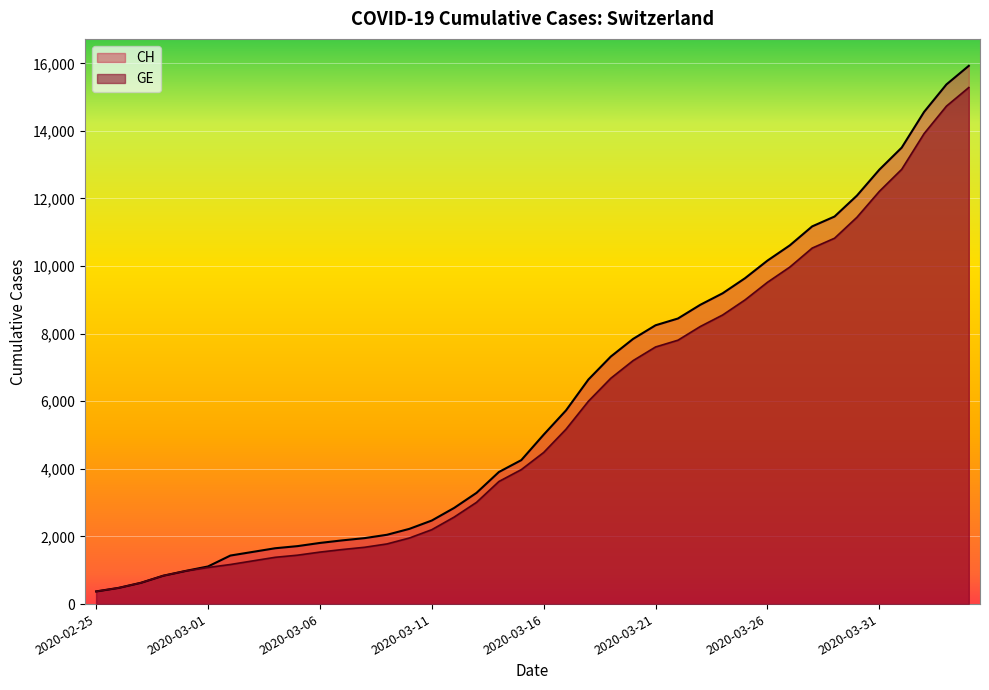

List the series in order of their overall mean, lowest first.

GE, CH